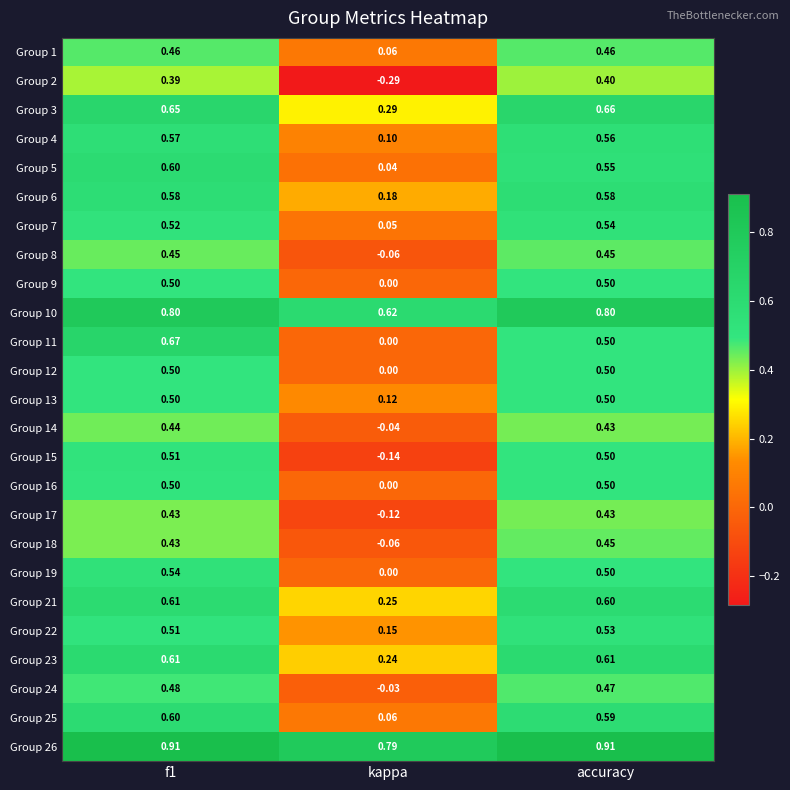

Which category has the lowest value in the Group 14 series?

kappa